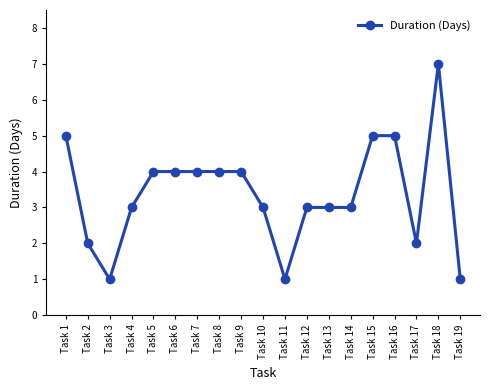

What is the smallest value displayed?

1